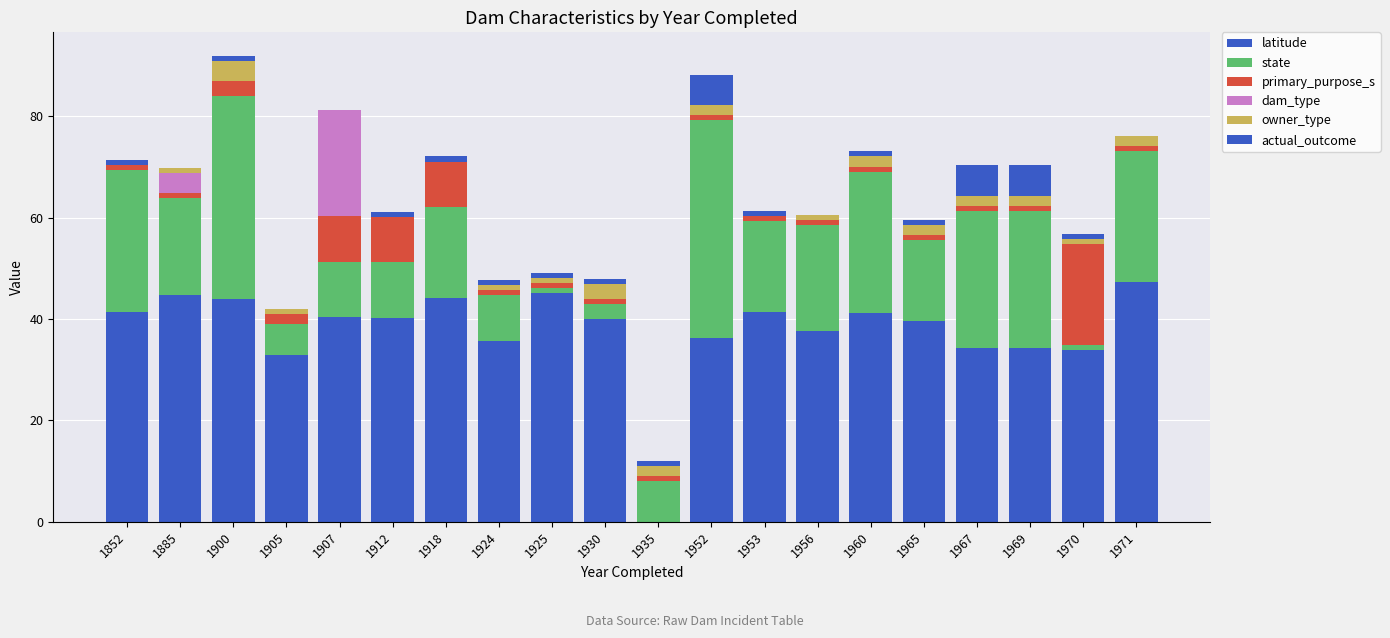

Are the bars horizontal?

No